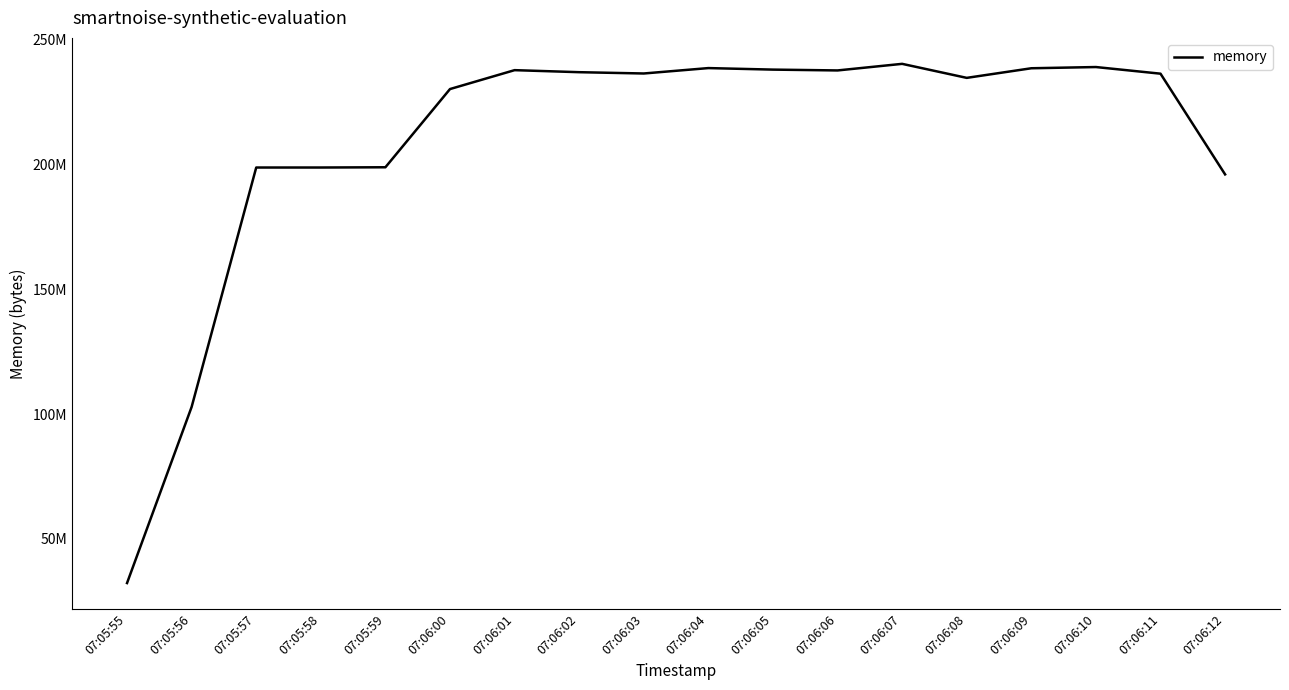

Does the chart have visible grid lines?

No